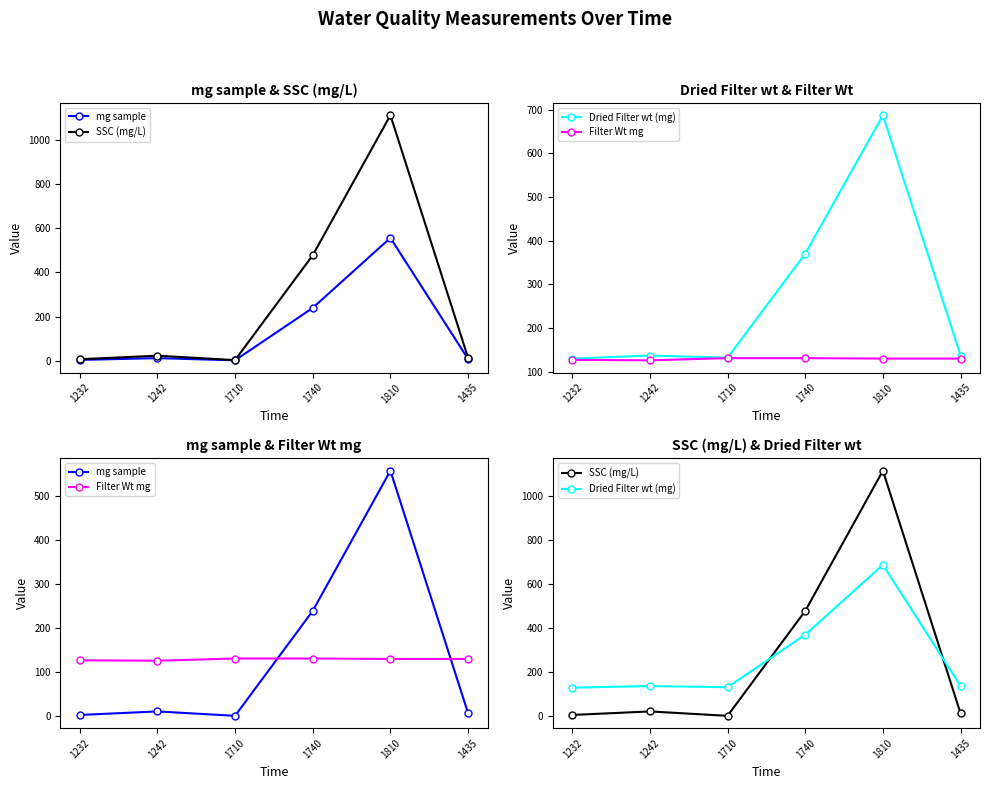

Reading left to right, extract all data points from this chart.

mg sample: 3.0	11.0	1.0	239.0	557.0	7.0
SSC (mg/L): 6.0	22.0	2.0	478.0	1114.0	12.7
Dried Filter wt (mg): 130.0	137.0	132.0	370.0	687.0	137.0
Filter Wt mg: 127.0	126.0	131.0	131.0	130.0	130.0